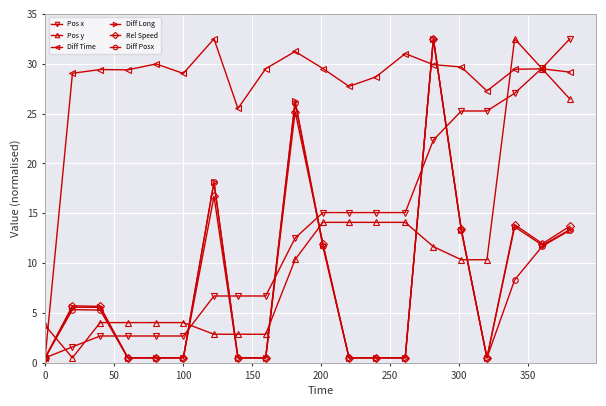

At how many categories does at least one series exceed 32?

4